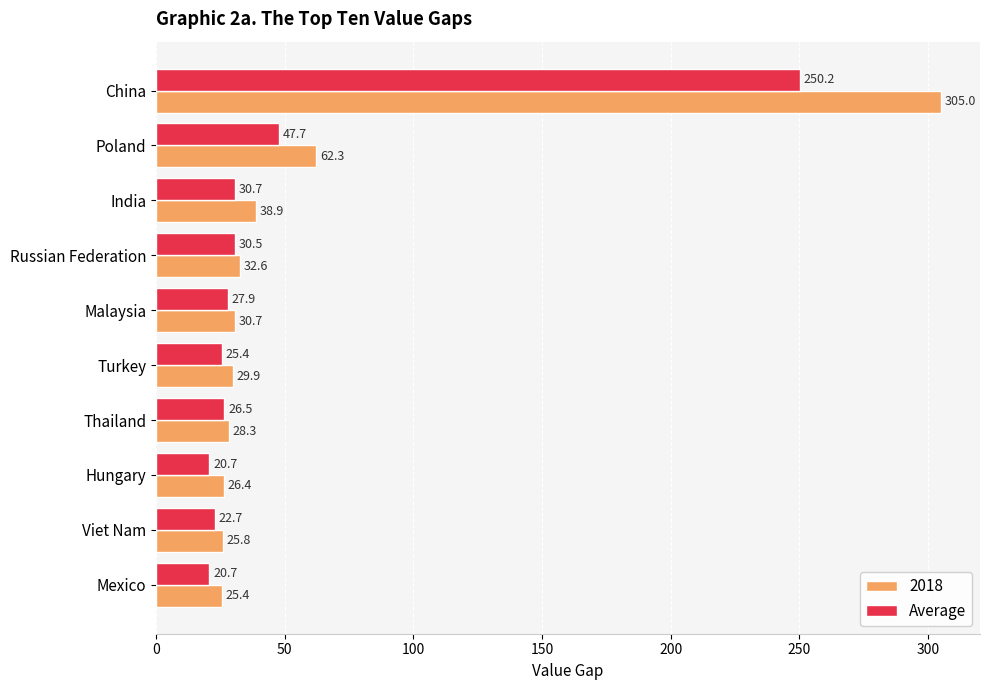

The value of 2018 at India is 38.9. True or false?

True